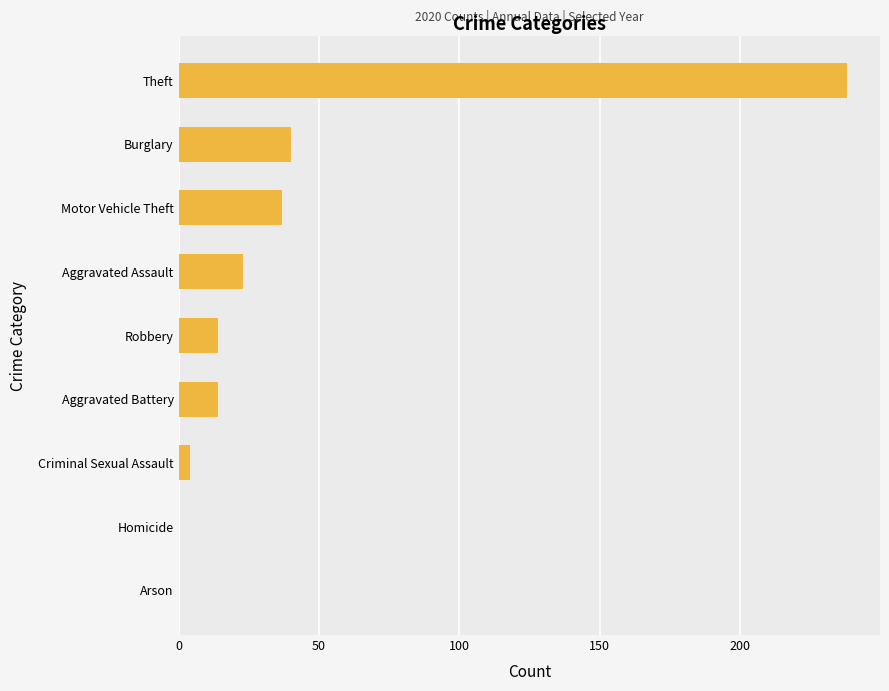

Which category has the highest value across all series?

Theft